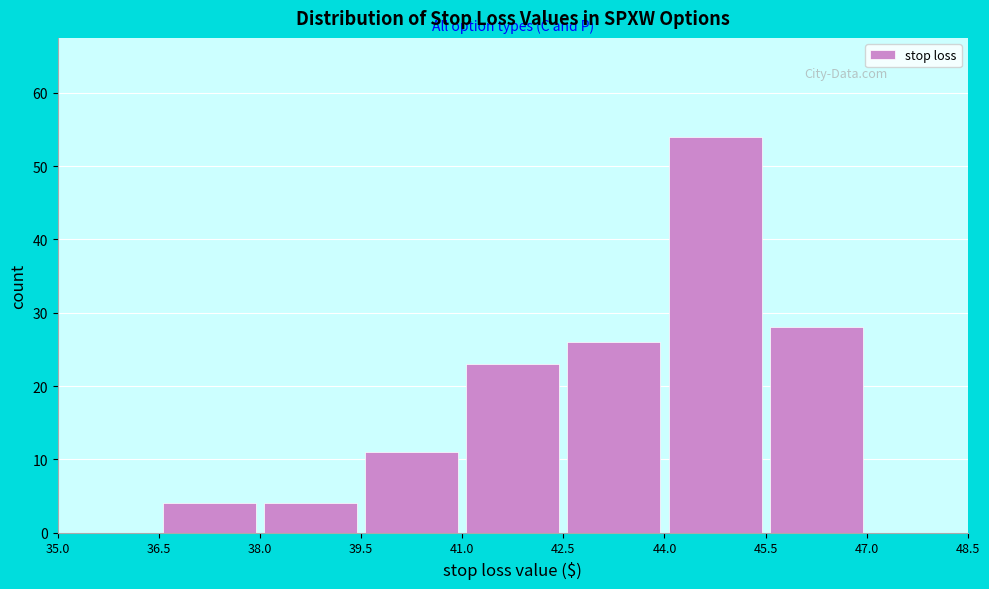

Reading left to right, list every bar in this chart as the range it spans on the x-axis followed by its height. The values are not printed on the chart, so give them approximately, as read against the axis.

35.0 to 36.5: 0
36.5 to 38.0: 4
38.0 to 39.5: 4
39.5 to 41.0: 11
41.0 to 42.5: 23
42.5 to 44.0: 26
44.0 to 45.5: 54
45.5 to 47.0: 28
47.0 to 48.5: 0